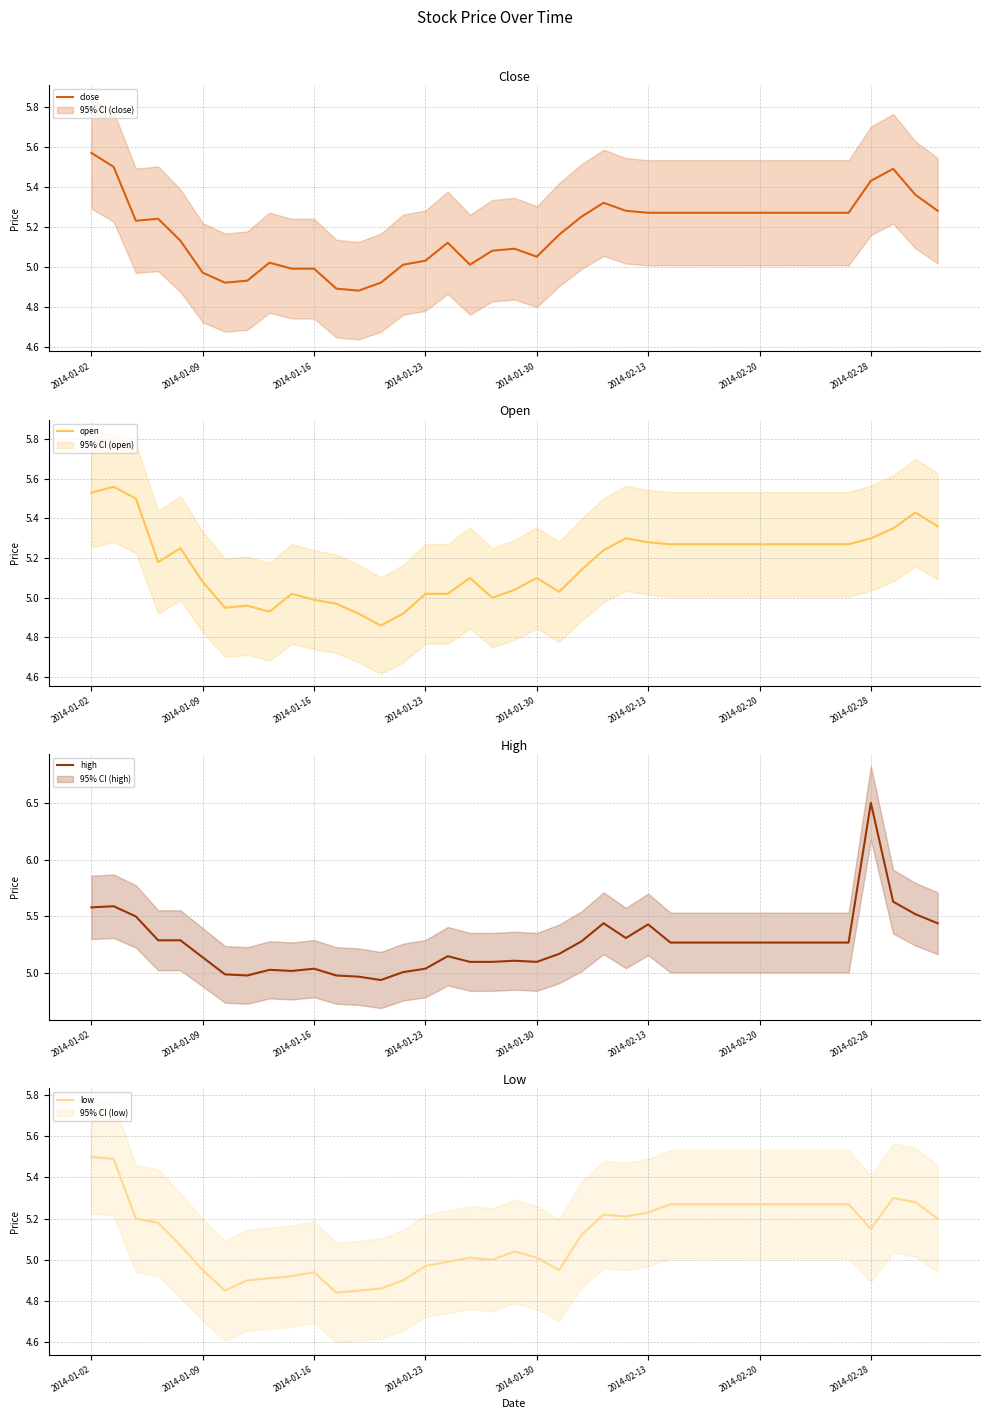

Reading right to left, transcribe all the data shown in this chart.

close: 5.3	5.4	5.5	5.4	5.3	5.3	5.3	5.3	5.3	5.3	5.3	5.3	5.3	5.3	5.3	5.3	5.2	5.2	5.0	5.1	5.1	5.0	5.1	5.0	5.0	4.9	4.9	4.9	5.0	5.0	5.0	4.9	4.9	5.0	5.1	5.2	5.2	5.5	5.6
open: 5.4	5.4	5.3	5.3	5.3	5.3	5.3	5.3	5.3	5.3	5.3	5.3	5.3	5.3	5.3	5.2	5.1	5.0	5.1	5.0	5.0	5.1	5.0	5.0	4.9	4.9	4.9	5.0	5.0	5.0	4.9	5.0	5.0	5.1	5.2	5.2	5.5	5.6	5.5
high: 5.4	5.5	5.6	6.5	5.3	5.3	5.3	5.3	5.3	5.3	5.3	5.3	5.3	5.4	5.3	5.4	5.3	5.2	5.1	5.1	5.1	5.1	5.2	5.0	5.0	4.9	5.0	5.0	5.0	5.0	5.0	5.0	5.0	5.1	5.3	5.3	5.5	5.6	5.6
low: 5.2	5.3	5.3	5.2	5.3	5.3	5.3	5.3	5.3	5.3	5.3	5.3	5.3	5.2	5.2	5.2	5.1	5.0	5.0	5.0	5.0	5.0	5.0	5.0	4.9	4.9	4.8	4.8	4.9	4.9	4.9	4.9	4.8	5.0	5.1	5.2	5.2	5.5	5.5